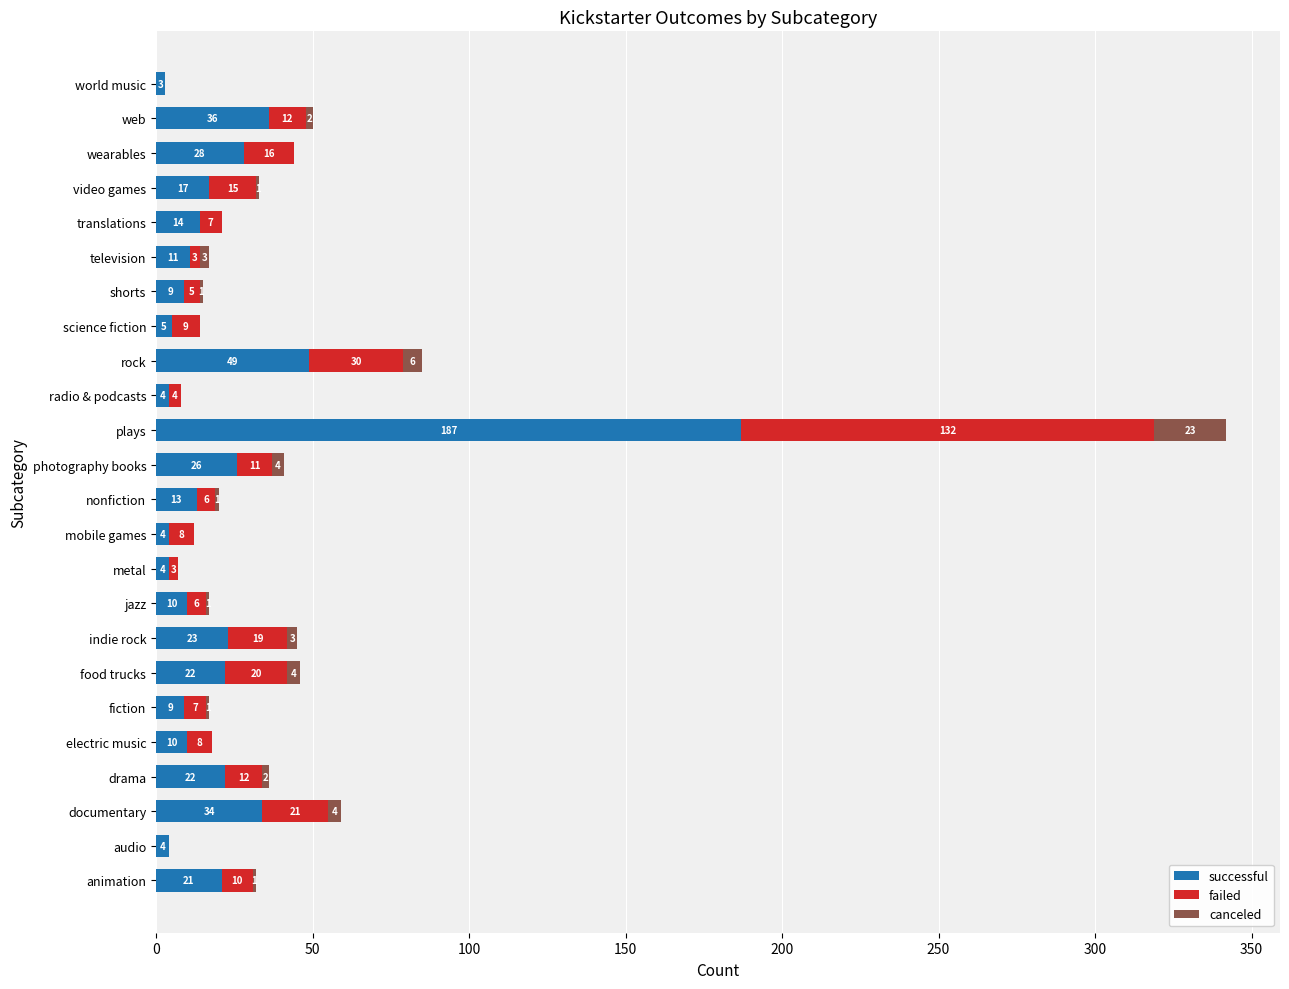

True or false: successful has a value of 4 at metal.

True